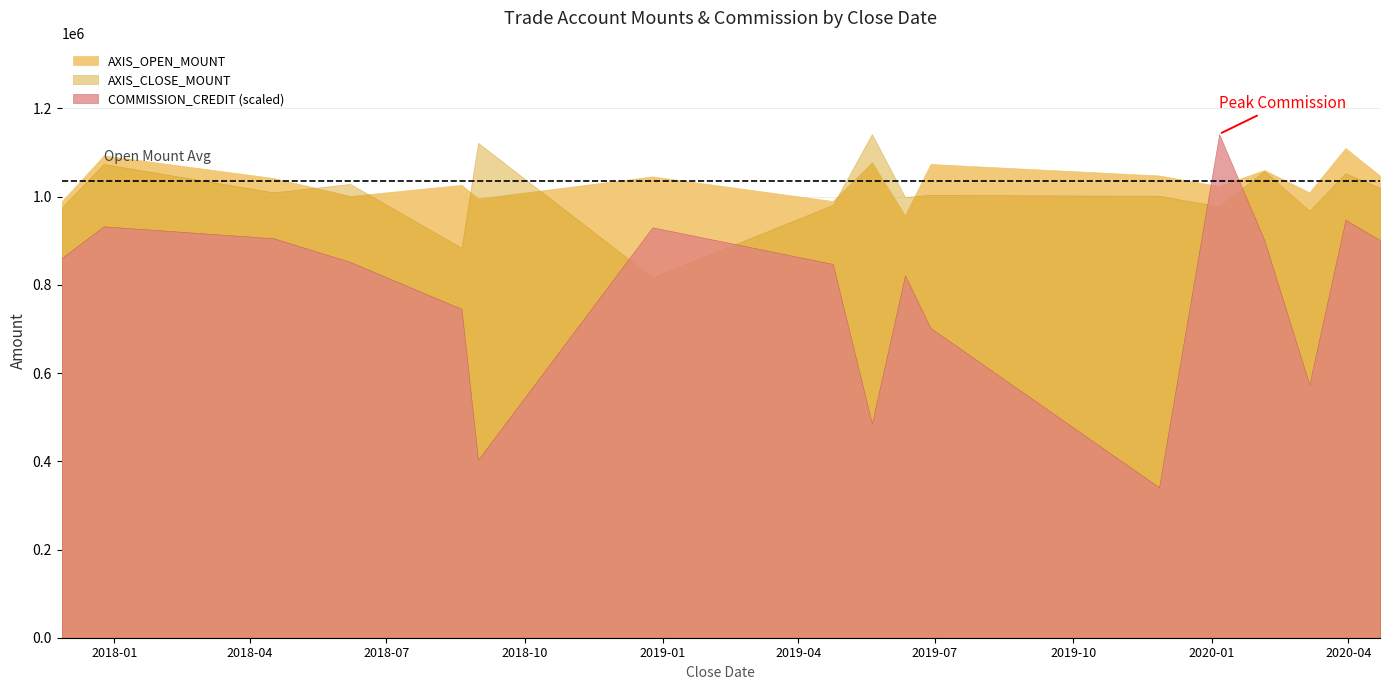

What is the greatest value displayed?

1141800.0